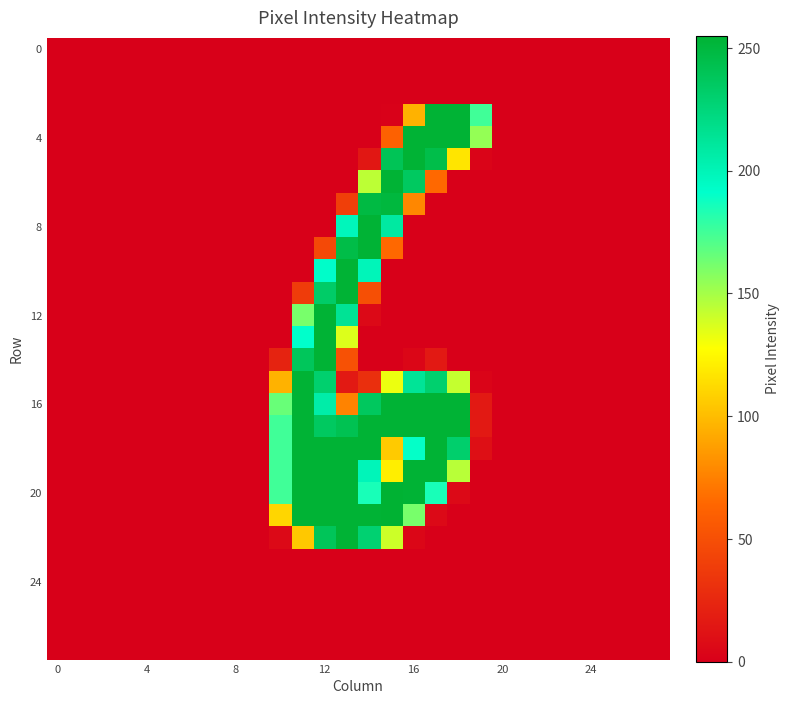

At which category is the sum across all series the highest?

12